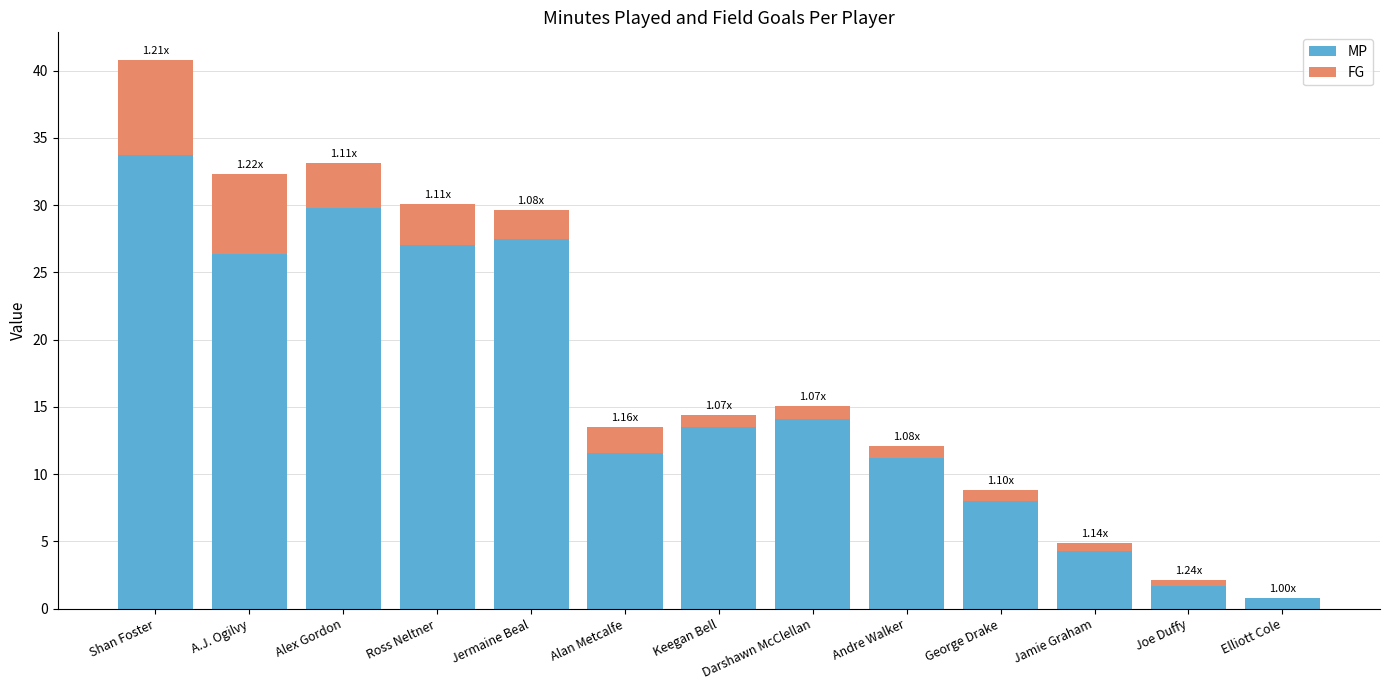

At which category is the sum across all series the highest?

Shan Foster